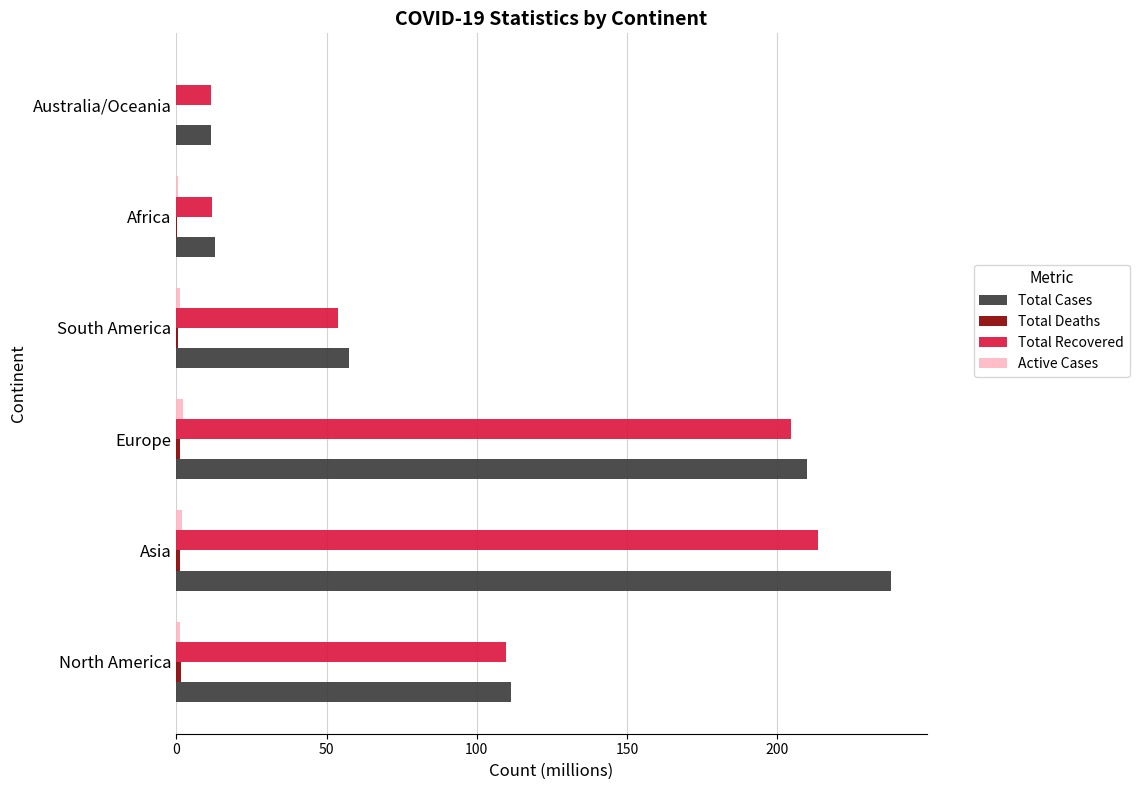

The value of Total Cases at Europe is 298.1. True or false?

False